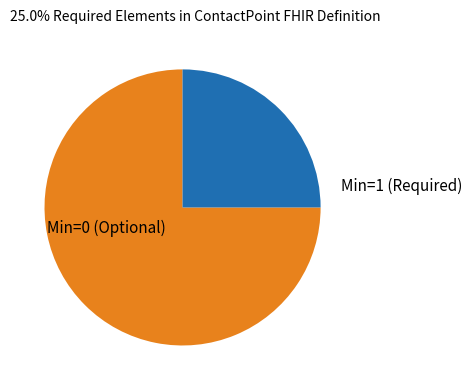

Is there a majority slice in this chart?

Yes